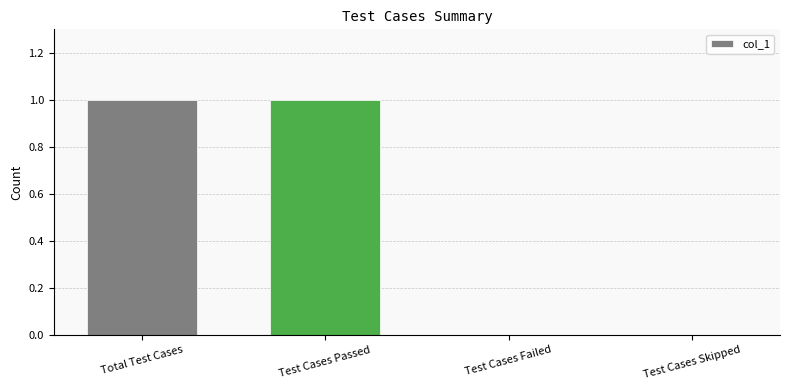

The chart shows a value of 0 at Test Cases Failed. True or false?

True